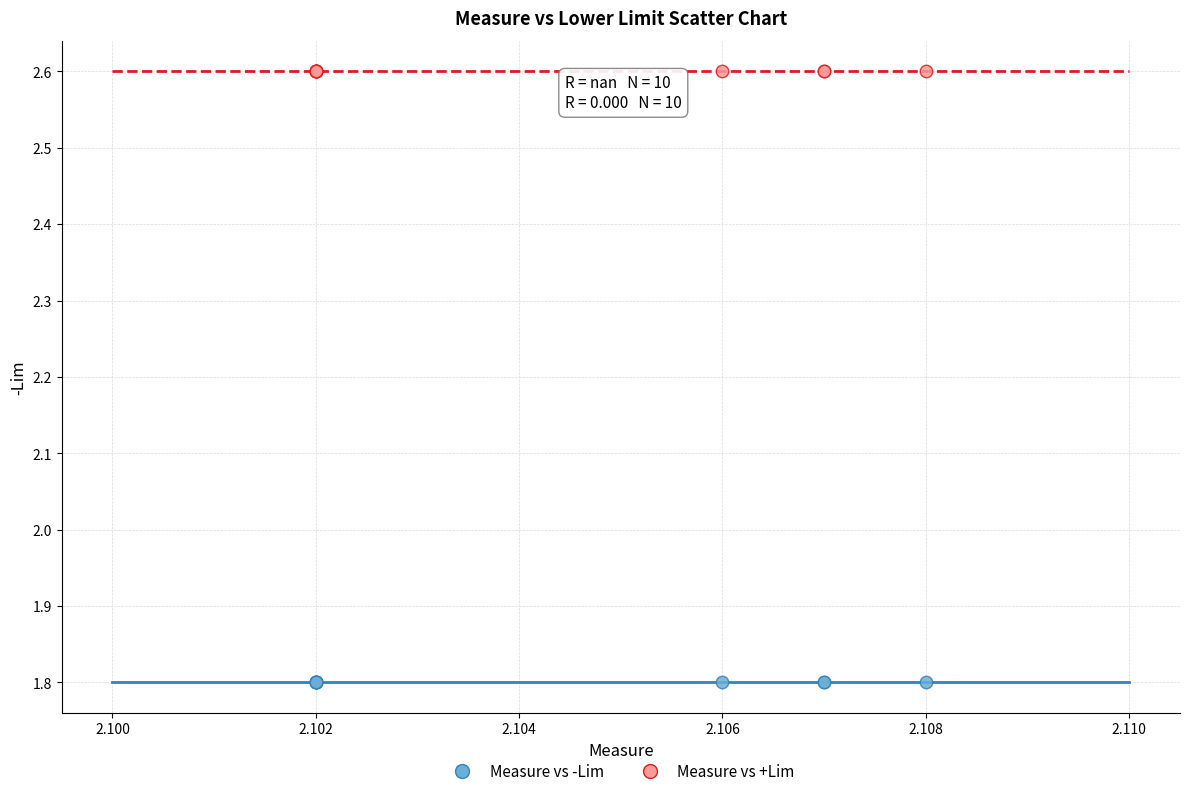

Which series contains the highest Y value?

Measure vs +Lim